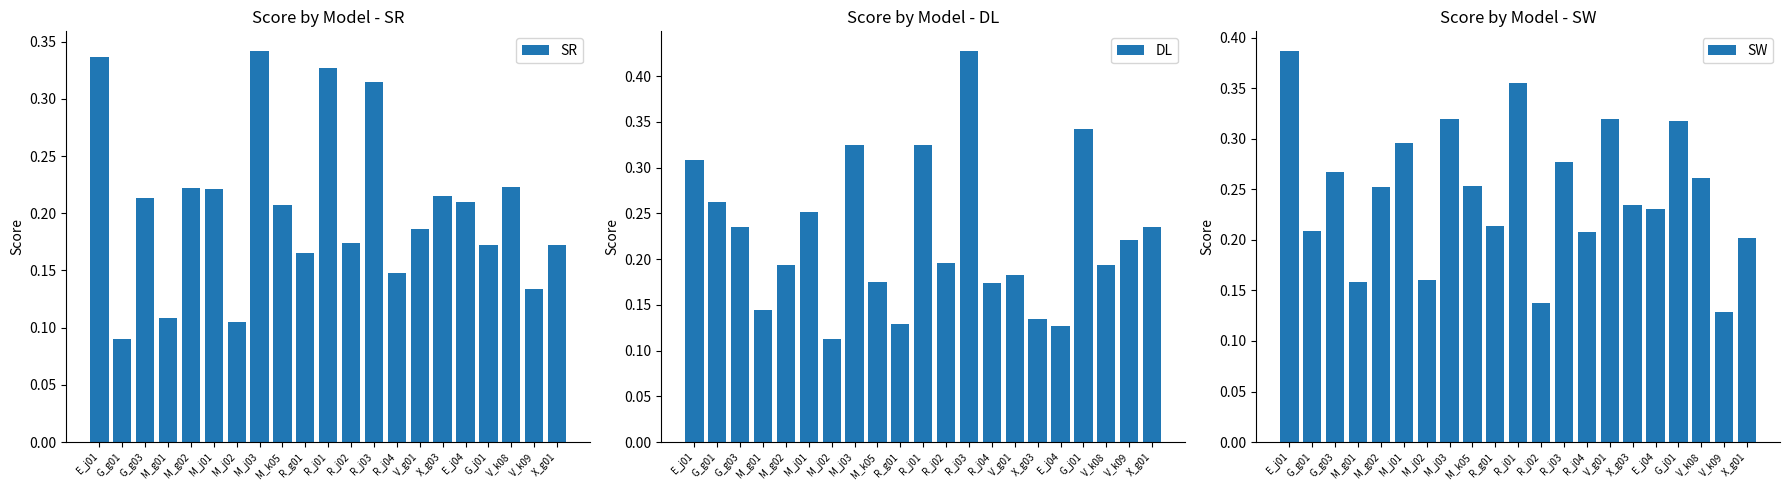

Between M_g02 and M_j01, which series saw the biggest shift?

DL